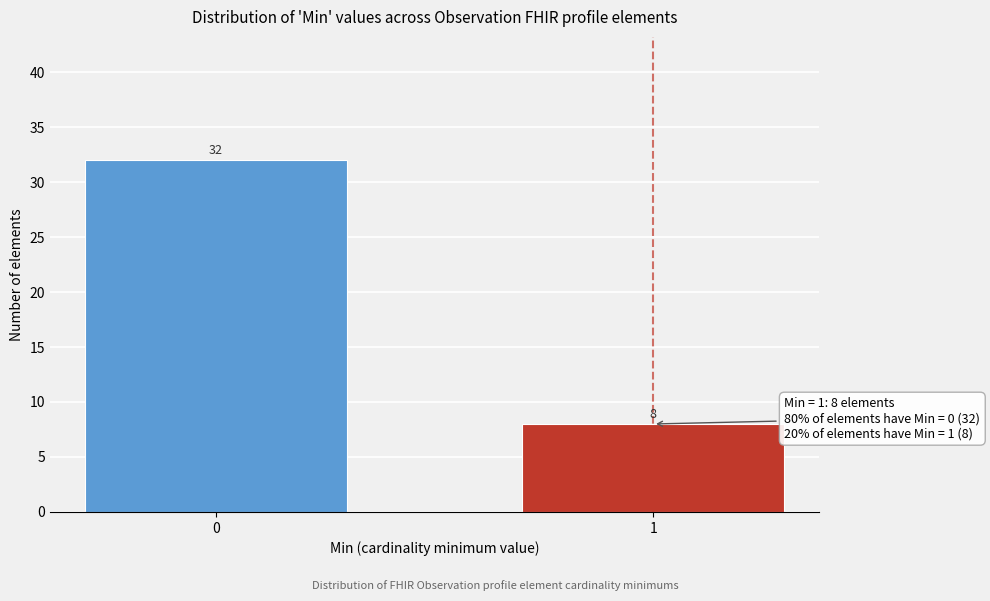

Reading right to left, extract all data points from this chart.

1=8	0=32